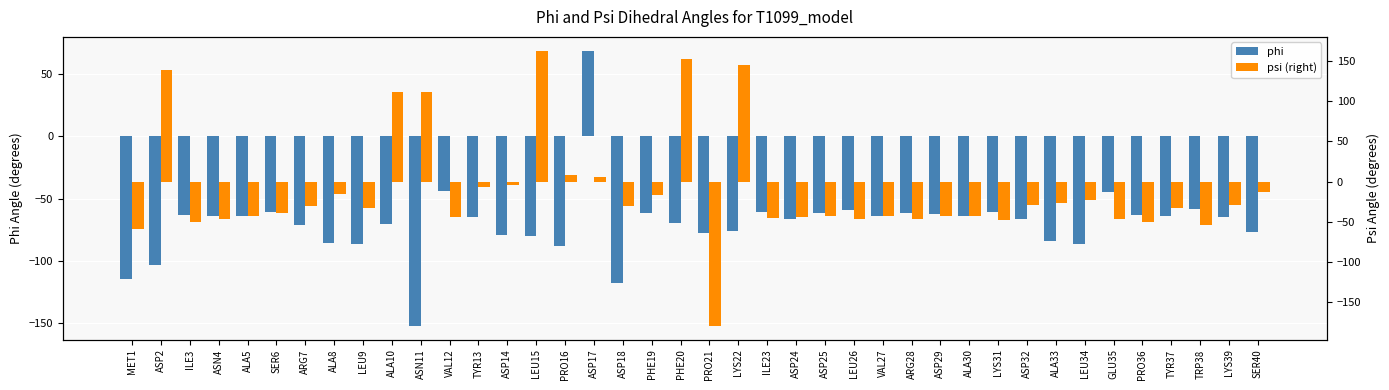

How many values in the phi series exceed -64?

17